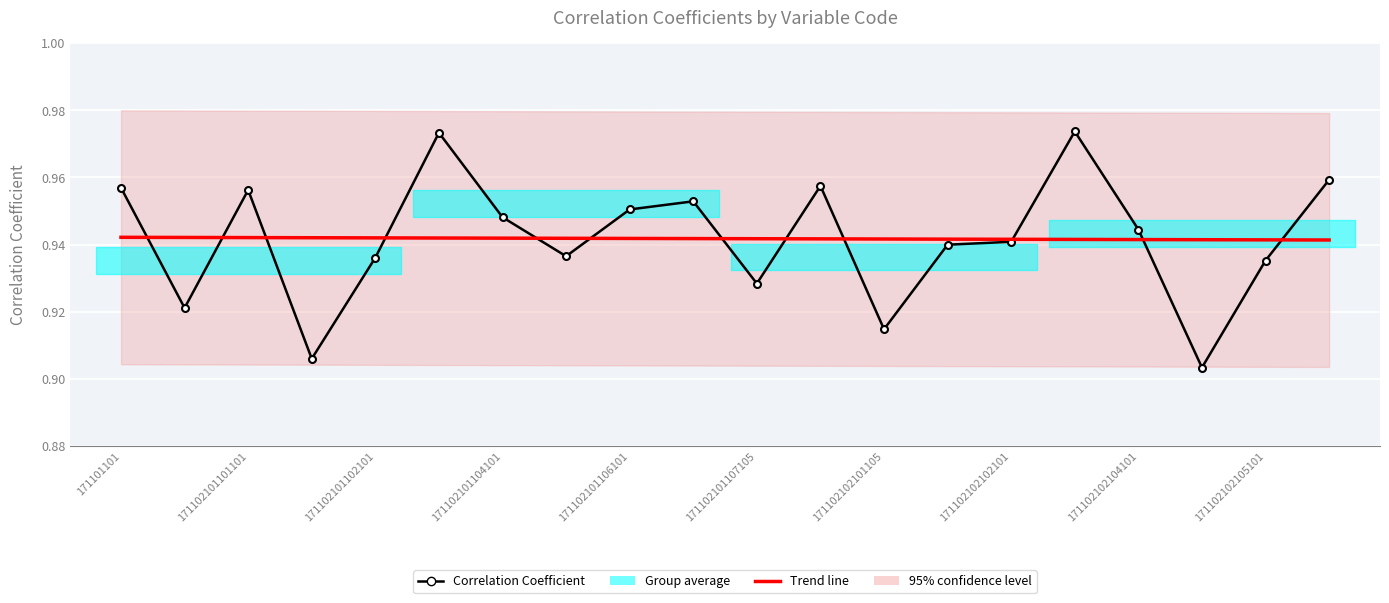

What is the average value of the Correlation Coefficient series?

0.9